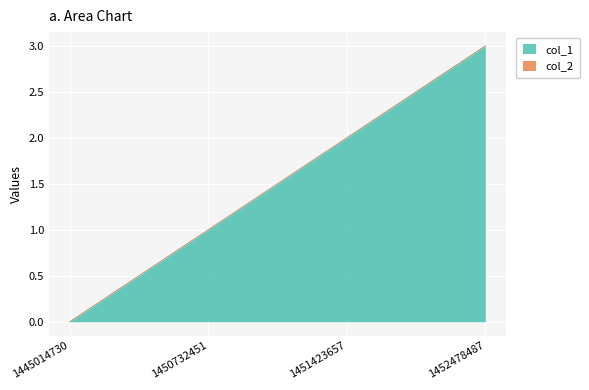

Is it true that the value at 1445014730 is 1?

False